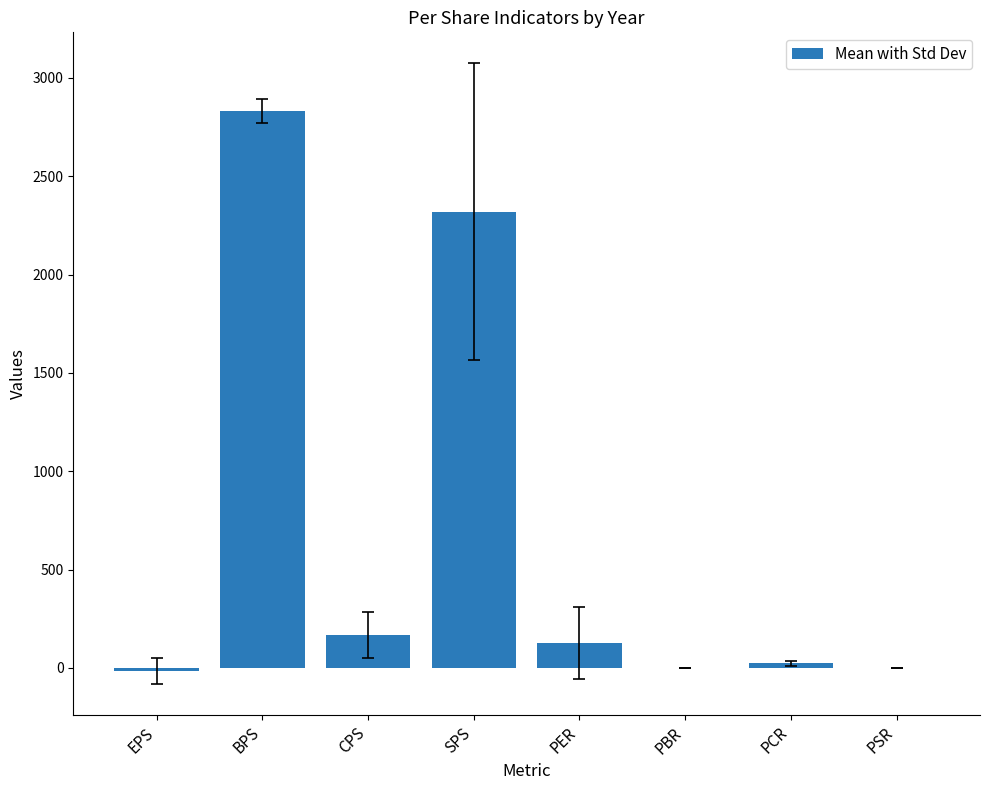

What is the sum of all values?

5452.4